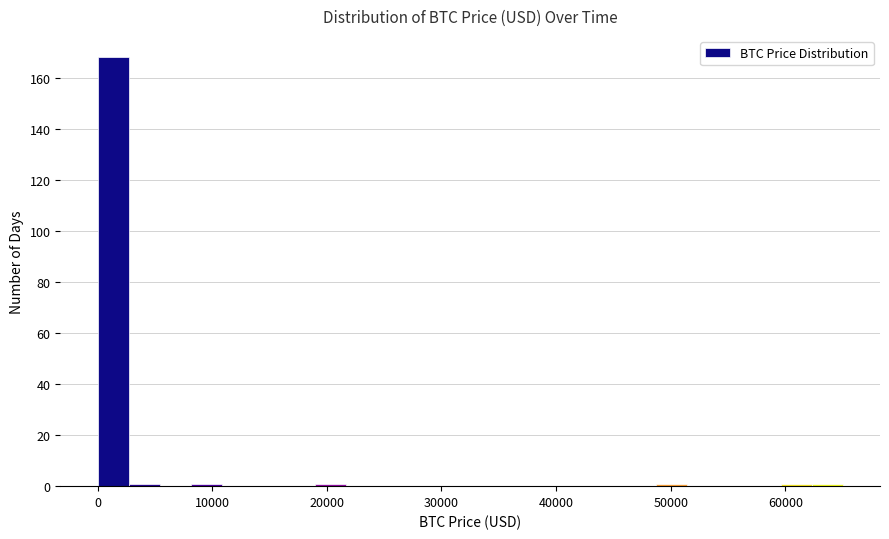

Read against the x-axis, roughly where is the centre of the tallest bar?

1000